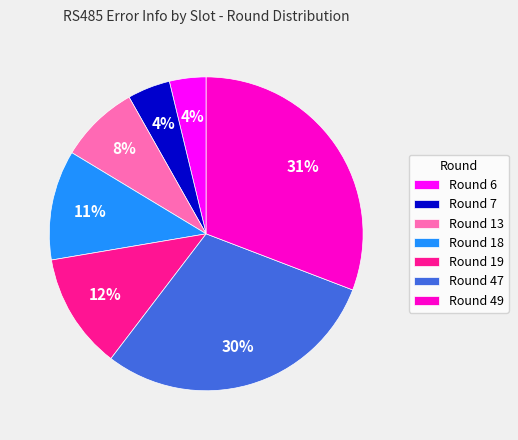

To the nearest percent, what percentage of the pie is Round 7?

4%